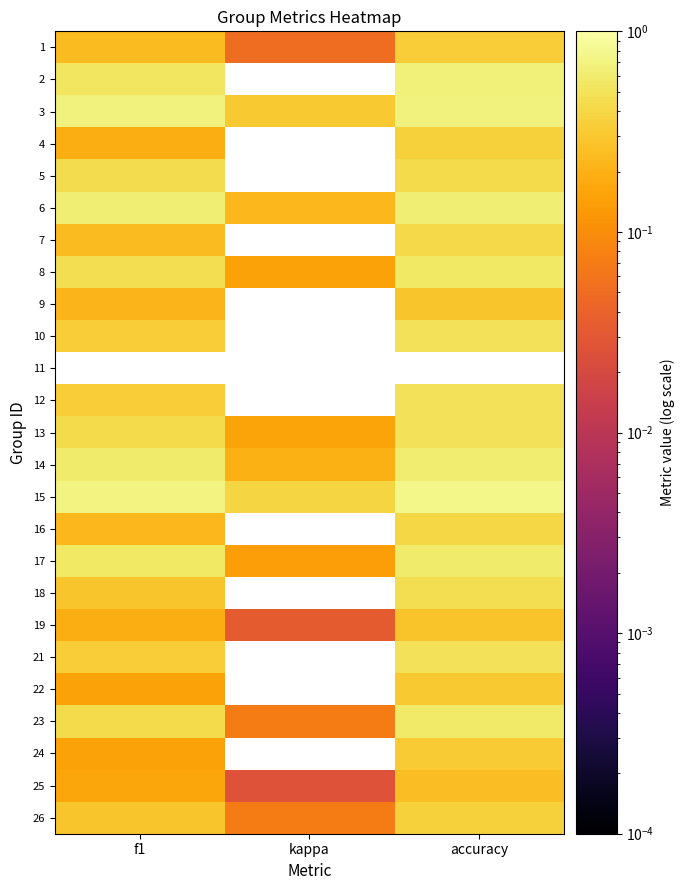

How many 14 values are between 0 and 1?

3